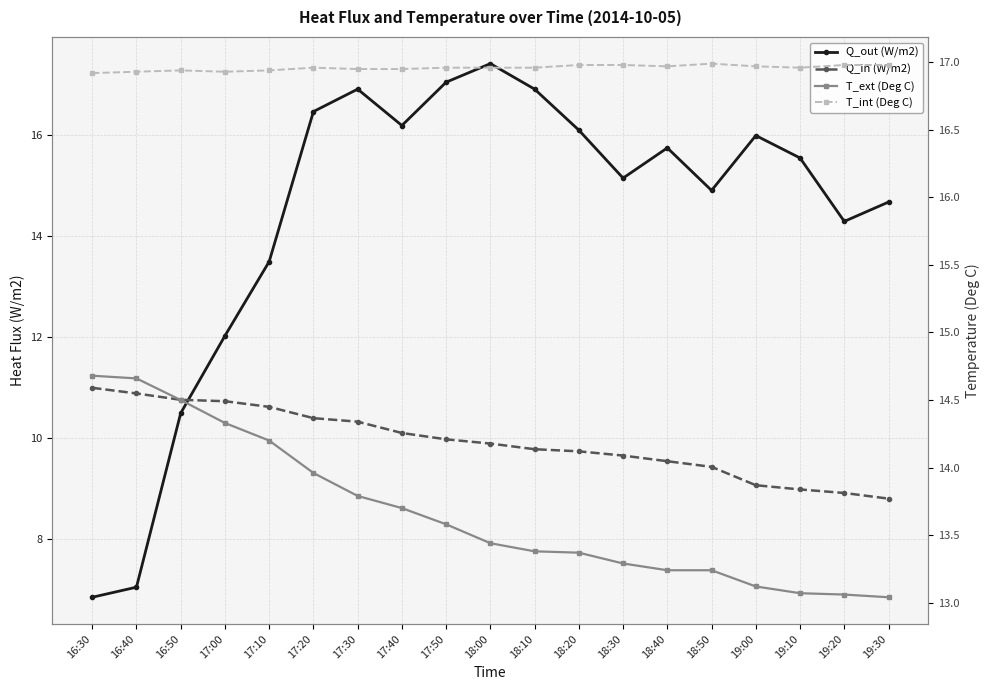

What is the lowest value of the T_ext (Deg C) series?

13.0